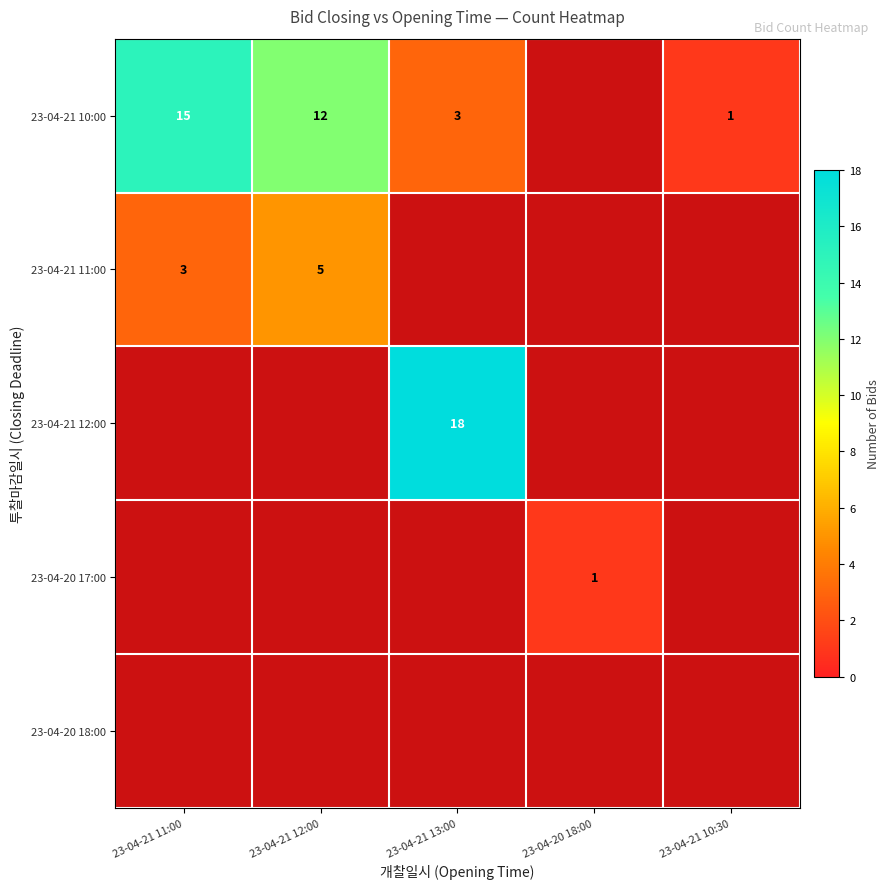

What is the minimum value shown in the chart?

1.0